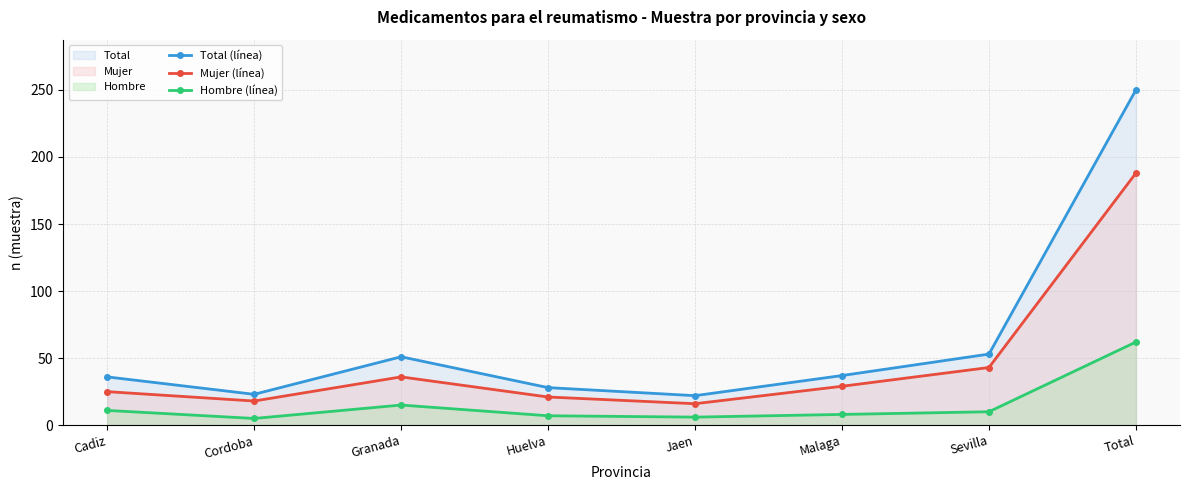

Reading right to left, extract all data points from this chart.

Total (línea): 250	53	37	22	28	51	23	36
Mujer (línea): 188	43	29	16	21	36	18	25
Hombre (línea): 62	10	8	6	7	15	5	11